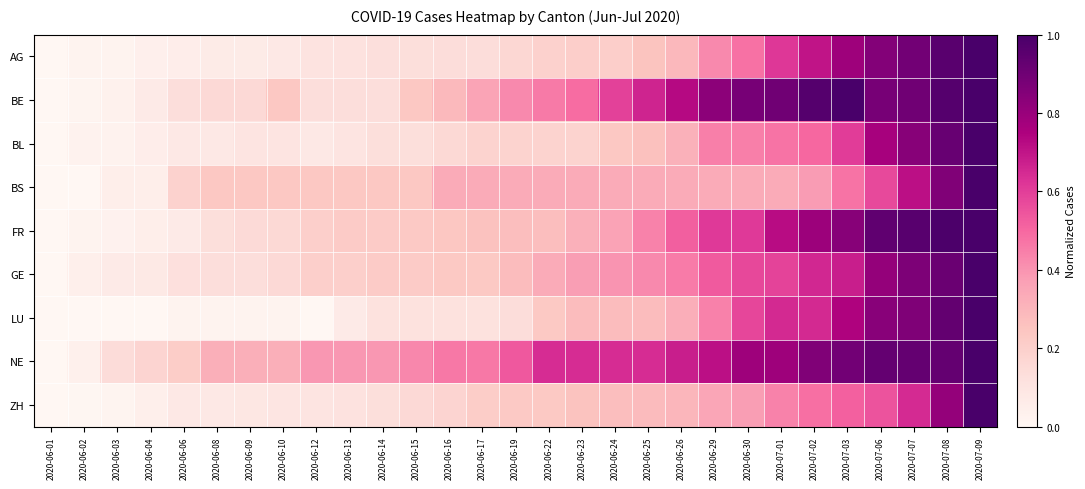

Reading left to right, list all the values displayed in this chart.

AG: 2020-06-01=0.0	2020-06-02=0.0	2020-06-03=0.0	2020-06-04=0.0	2020-06-06=0.1	2020-06-08=0.1	2020-06-09=0.1	2020-06-10=0.1	2020-06-12=0.1	2020-06-13=0.1	2020-06-14=0.1	2020-06-15=0.1	2020-06-16=0.1	2020-06-17=0.1	2020-06-19=0.2	2020-06-22=0.2	2020-06-23=0.2	2020-06-24=0.2	2020-06-25=0.3	2020-06-26=0.3	2020-06-29=0.4	2020-06-30=0.5	2020-07-01=0.6	2020-07-02=0.7	2020-07-03=0.8	2020-07-06=0.8	2020-07-07=0.9	2020-07-08=1.0	2020-07-09=1.0
BE: 2020-06-01=0.0	2020-06-02=0.0	2020-06-03=0.0	2020-06-04=0.1	2020-06-06=0.1	2020-06-08=0.2	2020-06-09=0.2	2020-06-10=0.2	2020-06-12=0.1	2020-06-13=0.1	2020-06-14=0.1	2020-06-15=0.2	2020-06-16=0.3	2020-06-17=0.4	2020-06-19=0.4	2020-06-22=0.5	2020-06-23=0.5	2020-06-24=0.6	2020-06-25=0.7	2020-06-26=0.7	2020-06-29=0.8	2020-06-30=0.9	2020-07-01=0.9	2020-07-02=1.0	2020-07-03=1.0	2020-07-06=0.9	2020-07-07=0.9	2020-07-08=1.0	2020-07-09=1.0
BL: 2020-06-01=0.0	2020-06-02=0.0	2020-06-03=0.0	2020-06-04=0.1	2020-06-06=0.1	2020-06-08=0.1	2020-06-09=0.1	2020-06-10=0.1	2020-06-12=0.1	2020-06-13=0.1	2020-06-14=0.1	2020-06-15=0.1	2020-06-16=0.2	2020-06-17=0.2	2020-06-19=0.2	2020-06-22=0.2	2020-06-23=0.2	2020-06-24=0.2	2020-06-25=0.3	2020-06-26=0.3	2020-06-29=0.4	2020-06-30=0.4	2020-07-01=0.5	2020-07-02=0.5	2020-07-03=0.6	2020-07-06=0.8	2020-07-07=0.8	2020-07-08=0.9	2020-07-09=1.0
BS: 2020-06-01=0.0	2020-06-02=0.0	2020-06-03=0.0	2020-06-04=0.0	2020-06-06=0.2	2020-06-08=0.2	2020-06-09=0.2	2020-06-10=0.2	2020-06-12=0.2	2020-06-13=0.2	2020-06-14=0.2	2020-06-15=0.2	2020-06-16=0.3	2020-06-17=0.3	2020-06-19=0.3	2020-06-22=0.3	2020-06-23=0.3	2020-06-24=0.3	2020-06-25=0.3	2020-06-26=0.3	2020-06-29=0.3	2020-06-30=0.3	2020-07-01=0.3	2020-07-02=0.4	2020-07-03=0.5	2020-07-06=0.6	2020-07-07=0.7	2020-07-08=0.9	2020-07-09=1.0
FR: 2020-06-01=0.0	2020-06-02=0.0	2020-06-03=0.0	2020-06-04=0.1	2020-06-06=0.1	2020-06-08=0.1	2020-06-09=0.1	2020-06-10=0.2	2020-06-12=0.2	2020-06-13=0.2	2020-06-14=0.2	2020-06-15=0.2	2020-06-16=0.2	2020-06-17=0.3	2020-06-19=0.3	2020-06-22=0.3	2020-06-23=0.3	2020-06-24=0.4	2020-06-25=0.4	2020-06-26=0.5	2020-06-29=0.6	2020-06-30=0.6	2020-07-01=0.7	2020-07-02=0.8	2020-07-03=0.8	2020-07-06=0.9	2020-07-07=1.0	2020-07-08=1.0	2020-07-09=1.0
GE: 2020-06-01=0.0	2020-06-02=0.0	2020-06-03=0.1	2020-06-04=0.1	2020-06-06=0.1	2020-06-08=0.1	2020-06-09=0.1	2020-06-10=0.2	2020-06-12=0.2	2020-06-13=0.2	2020-06-14=0.2	2020-06-15=0.2	2020-06-16=0.2	2020-06-17=0.2	2020-06-19=0.3	2020-06-22=0.3	2020-06-23=0.4	2020-06-24=0.4	2020-06-25=0.4	2020-06-26=0.5	2020-06-29=0.5	2020-06-30=0.6	2020-07-01=0.6	2020-07-02=0.7	2020-07-03=0.7	2020-07-06=0.8	2020-07-07=0.9	2020-07-08=0.9	2020-07-09=1.0
LU: 2020-06-01=0.0	2020-06-02=0.0	2020-06-03=0.0	2020-06-04=0.0	2020-06-06=0.0	2020-06-08=0.0	2020-06-09=0.0	2020-06-10=0.0	2020-06-12=0.0	2020-06-13=0.1	2020-06-14=0.1	2020-06-15=0.1	2020-06-16=0.1	2020-06-17=0.1	2020-06-19=0.1	2020-06-22=0.2	2020-06-23=0.3	2020-06-24=0.3	2020-06-25=0.3	2020-06-26=0.3	2020-06-29=0.4	2020-06-30=0.6	2020-07-01=0.7	2020-07-02=0.7	2020-07-03=0.7	2020-07-06=0.8	2020-07-07=0.9	2020-07-08=0.9	2020-07-09=1.0
NE: 2020-06-01=0.0	2020-06-02=0.0	2020-06-03=0.1	2020-06-04=0.2	2020-06-06=0.2	2020-06-08=0.3	2020-06-09=0.3	2020-06-10=0.3	2020-06-12=0.4	2020-06-13=0.4	2020-06-14=0.4	2020-06-15=0.4	2020-06-16=0.5	2020-06-17=0.5	2020-06-19=0.5	2020-06-22=0.6	2020-06-23=0.6	2020-06-24=0.6	2020-06-25=0.6	2020-06-26=0.7	2020-06-29=0.7	2020-06-30=0.8	2020-07-01=0.8	2020-07-02=0.9	2020-07-03=0.9	2020-07-06=0.9	2020-07-07=0.9	2020-07-08=0.9	2020-07-09=1.0
ZH: 2020-06-01=0.0	2020-06-02=0.0	2020-06-03=0.0	2020-06-04=0.0	2020-06-06=0.1	2020-06-08=0.1	2020-06-09=0.1	2020-06-10=0.1	2020-06-12=0.1	2020-06-13=0.1	2020-06-14=0.1	2020-06-15=0.2	2020-06-16=0.2	2020-06-17=0.2	2020-06-19=0.2	2020-06-22=0.2	2020-06-23=0.3	2020-06-24=0.3	2020-06-25=0.3	2020-06-26=0.3	2020-06-29=0.4	2020-06-30=0.4	2020-07-01=0.4	2020-07-02=0.5	2020-07-03=0.5	2020-07-06=0.5	2020-07-07=0.6	2020-07-08=0.8	2020-07-09=1.0